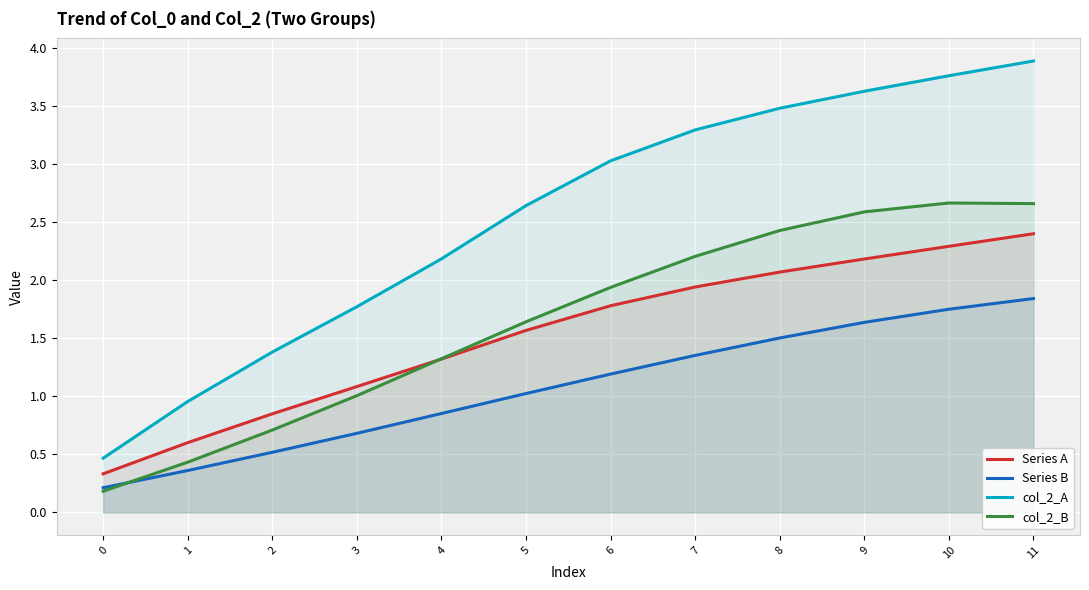

What is the lowest value of the col_2_A series?

0.5